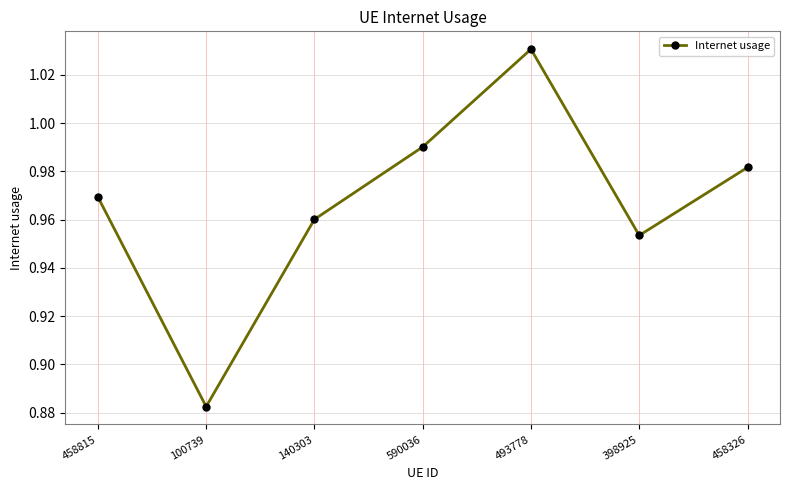

How many points are lower than both their immediate neighbors (excluding endpoints)?

2